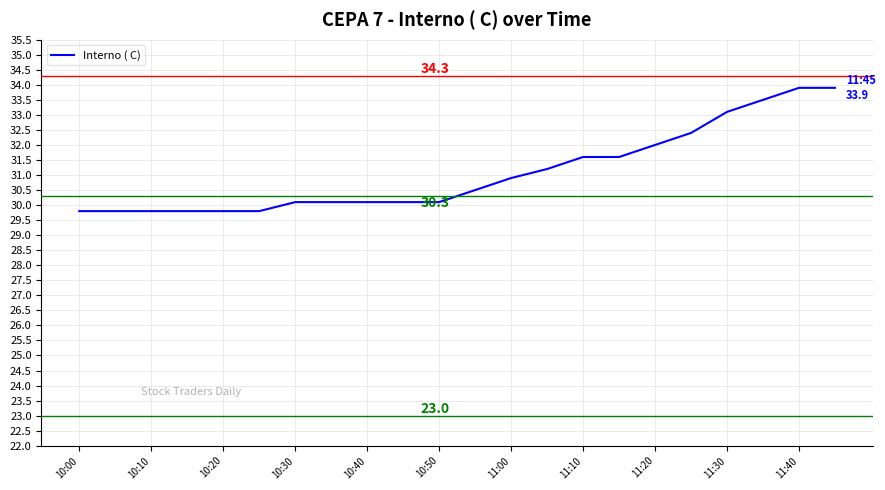

What is the difference between the second highest and minimum values?

4.1